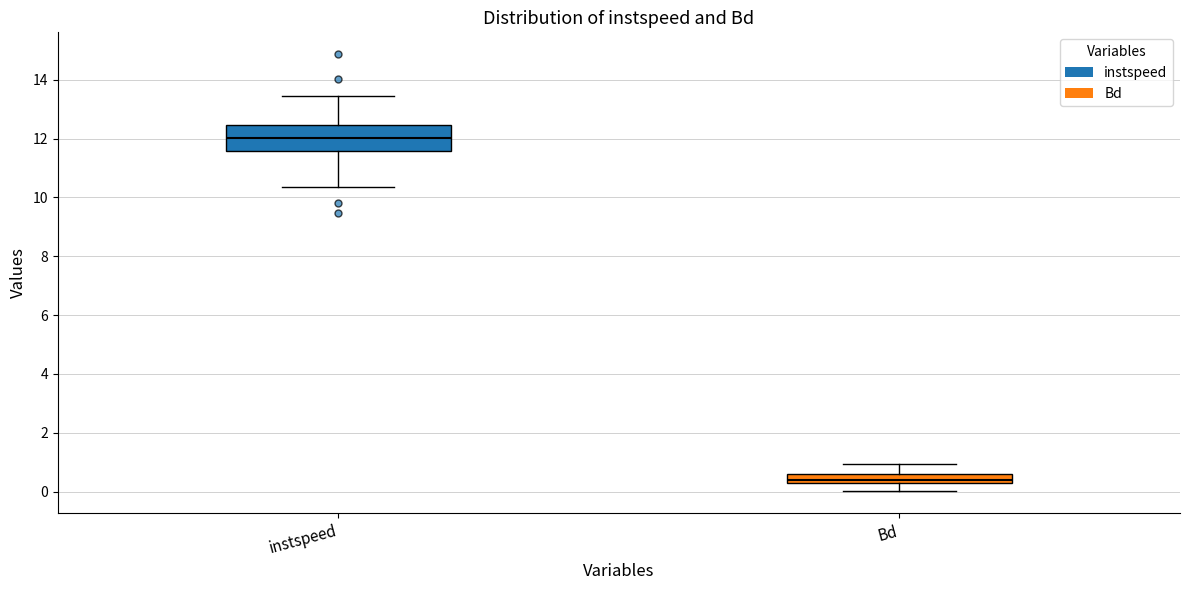

Which box's median line is the highest?

instspeed